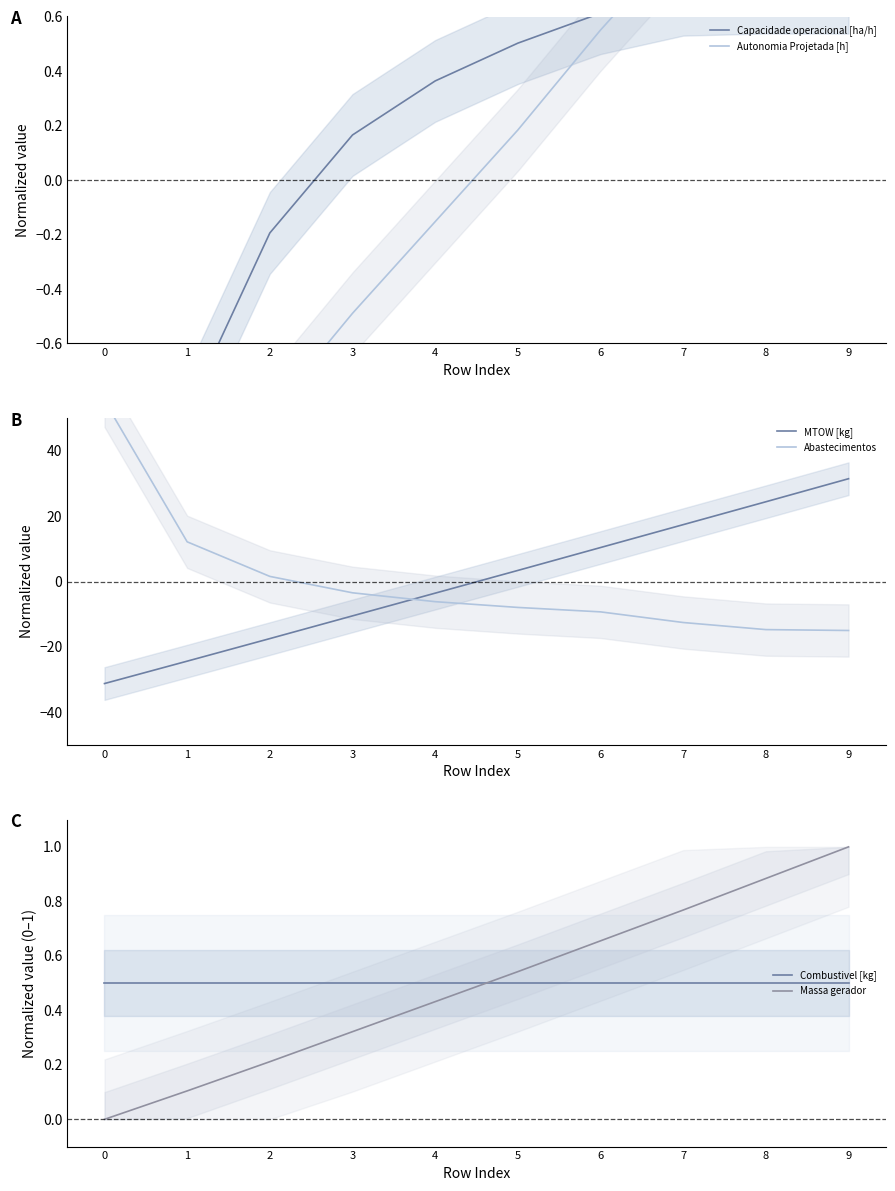

Is the value of Combustivel [kg] at 6 greater than the value of Abastecimentos at 5?

Yes